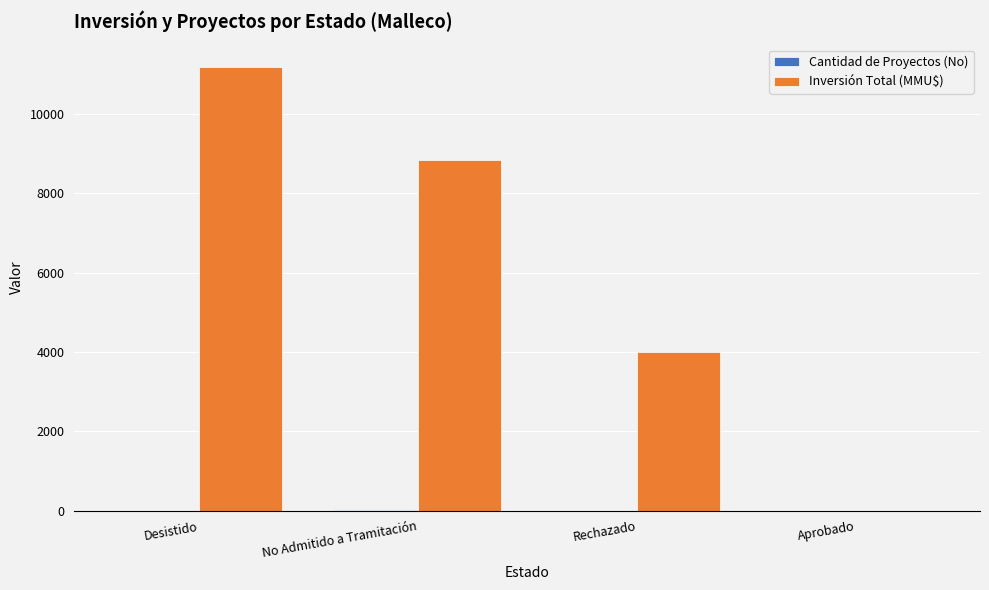

What is the greatest value displayed?

11200